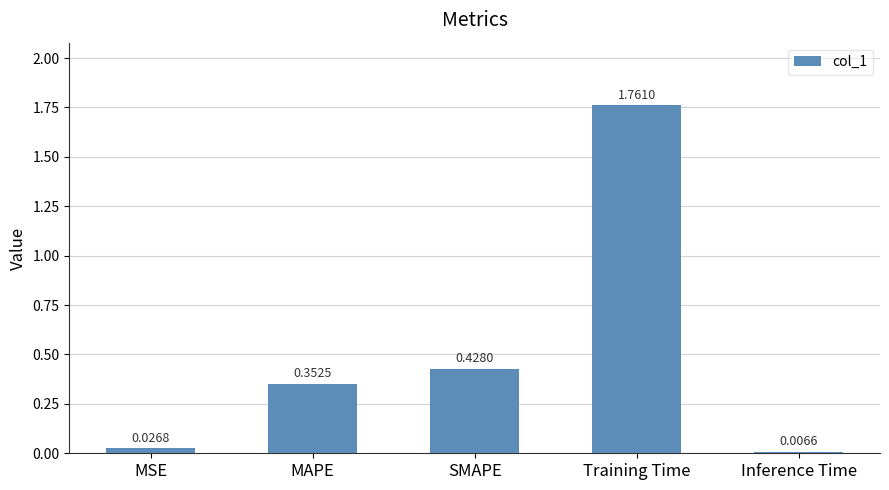

What is the sum of all values?

2.6